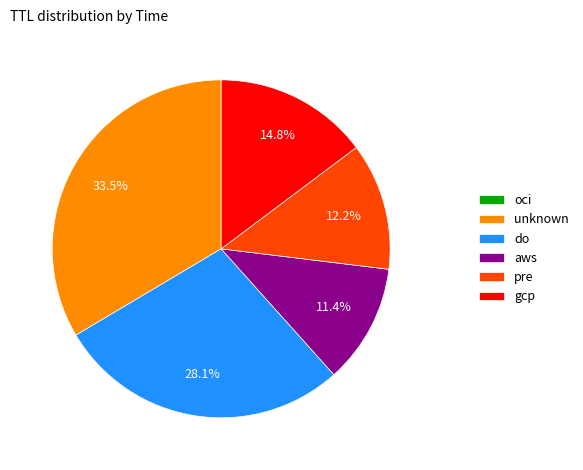

Does any single category account for the majority?

No